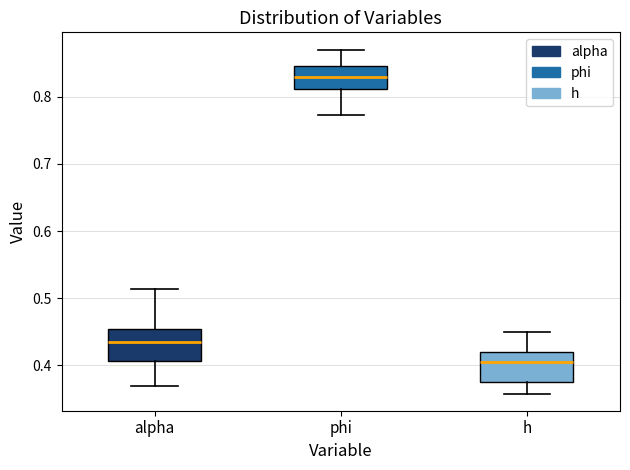

Reading left to right, read every box against the y-axis: the position of its median line, the range the box covers, and the ends of its whiskers. The values are not printed on the chart, so give them approximately, as read against the axis.

alpha: median 0.43, box 0.41 to 0.45, whiskers 0.37 to 0.51
phi: median 0.83, box 0.81 to 0.85, whiskers 0.77 to 0.87
h: median 0.41, box 0.38 to 0.42, whiskers 0.36 to 0.45